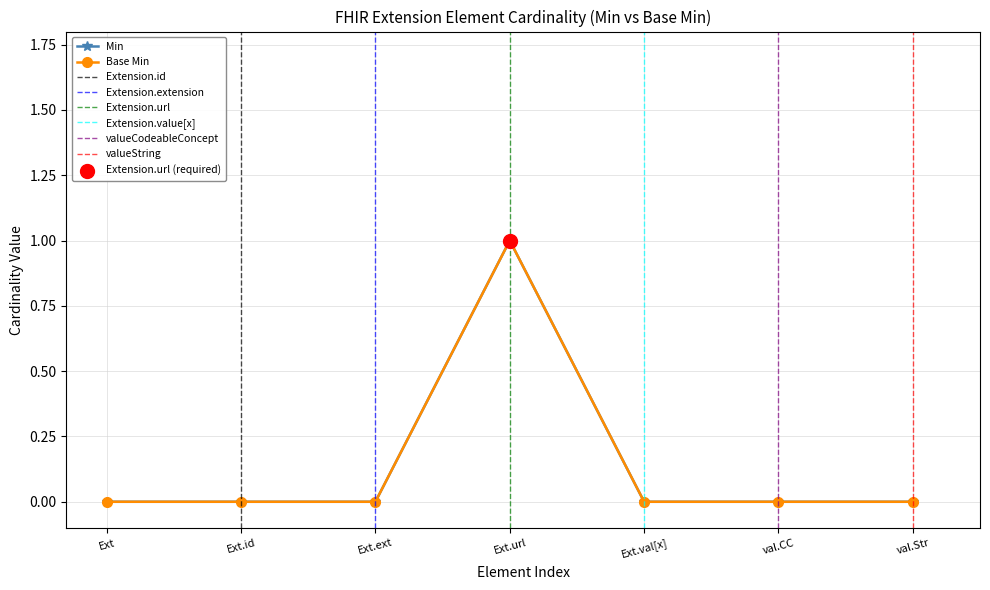

Which series reaches the minimum Y coordinate?

Min